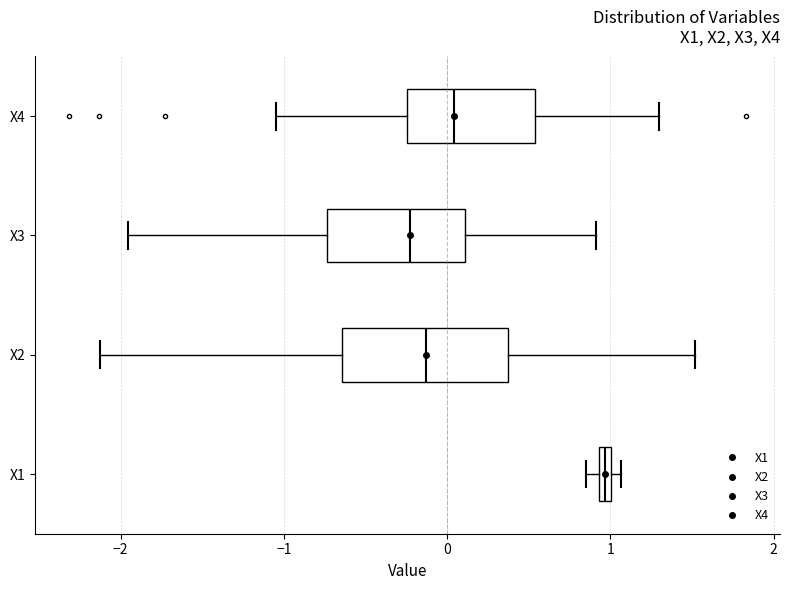

Which box's median line is the furthest to the right?

X1